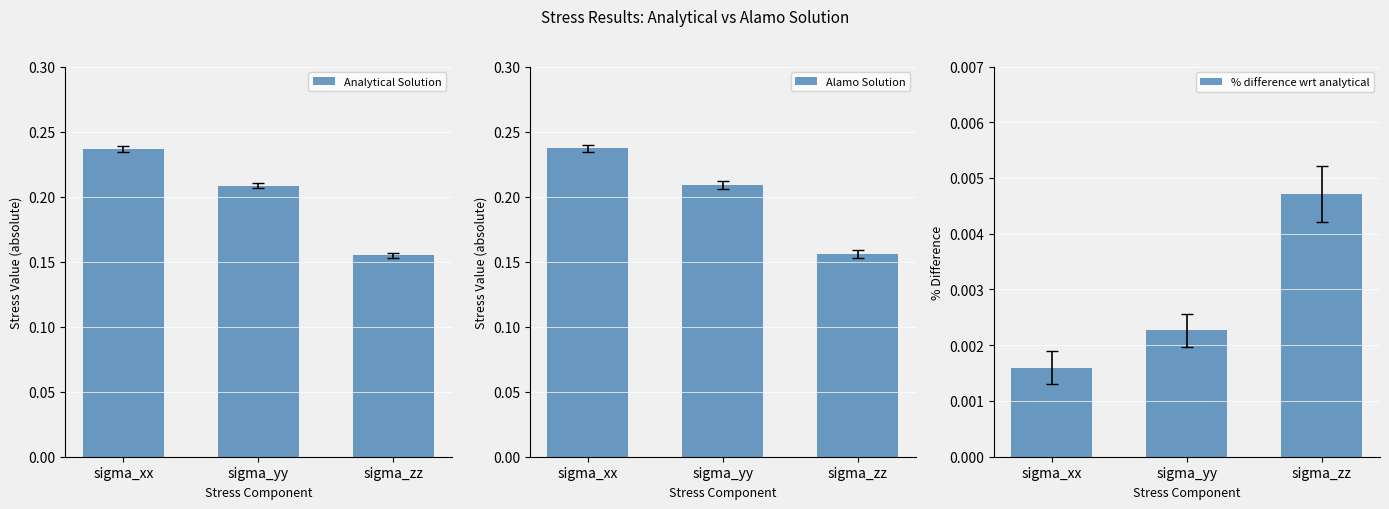

Which category has the lowest value in the % difference wrt analytical series?

sigma_xx